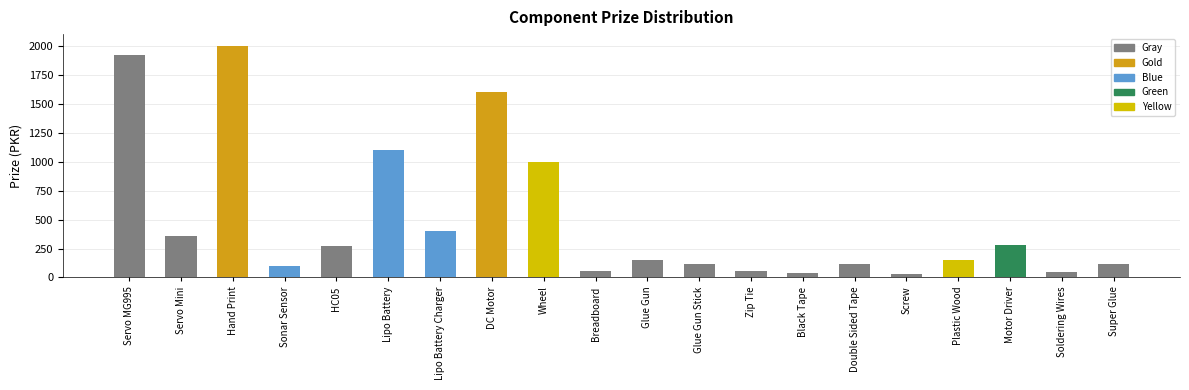

What is the greatest value displayed?

2000